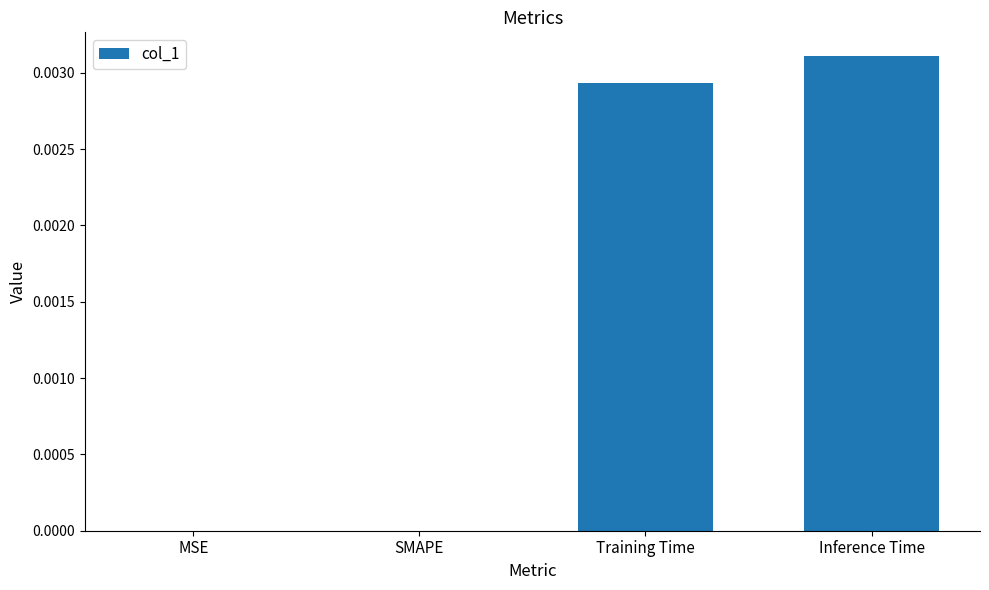

Between Training Time and SMAPE, which is larger?

Training Time